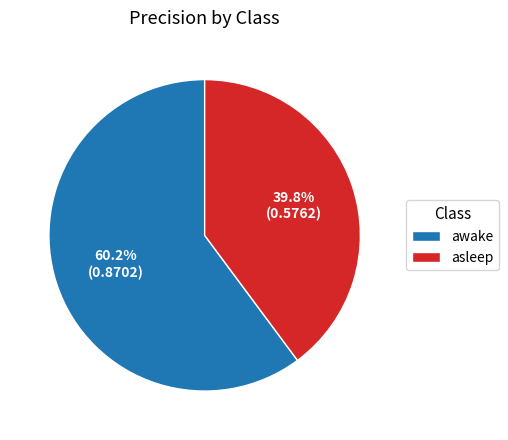

How many segments does this pie chart have?

2